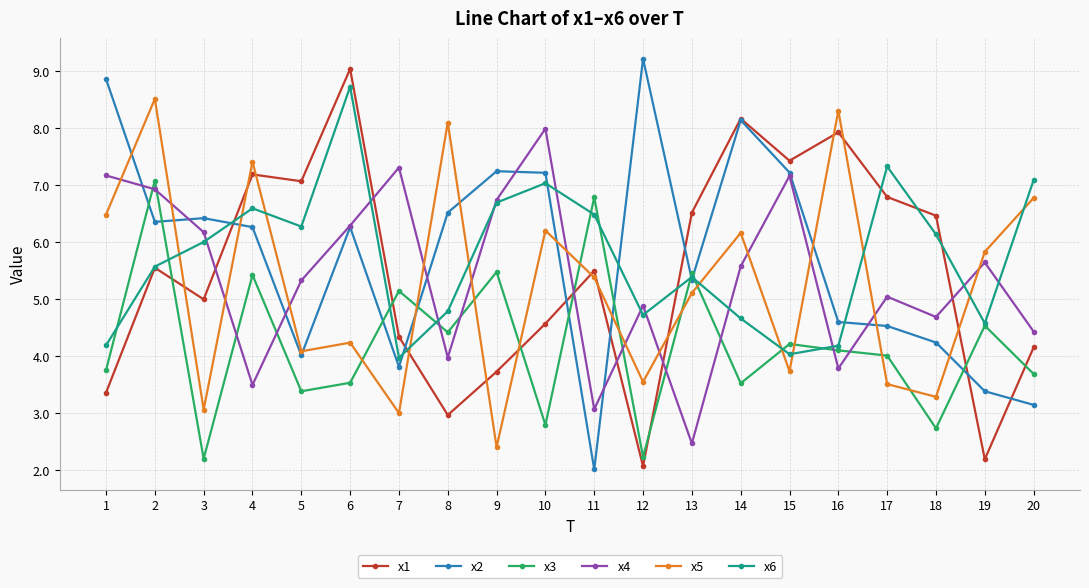

What is the value of the x6 point at the 15th from the left?

4.0